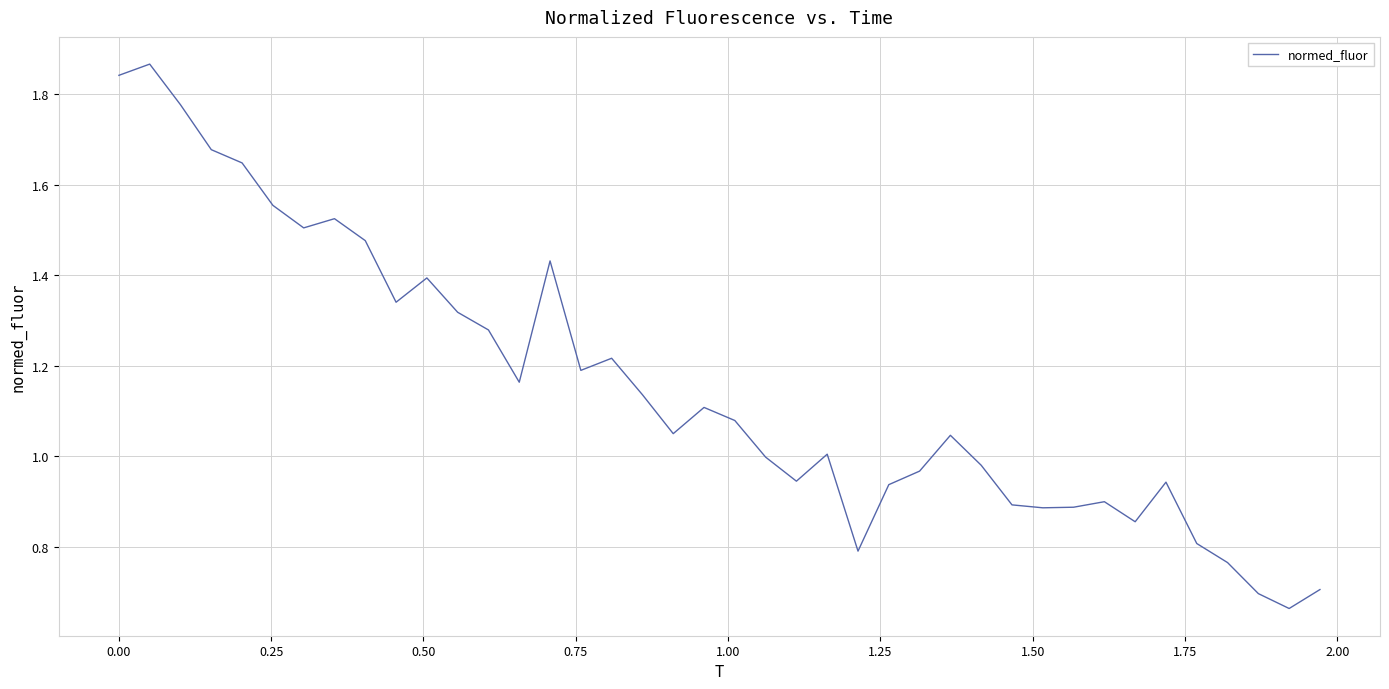

Does the chart have visible grid lines?

Yes